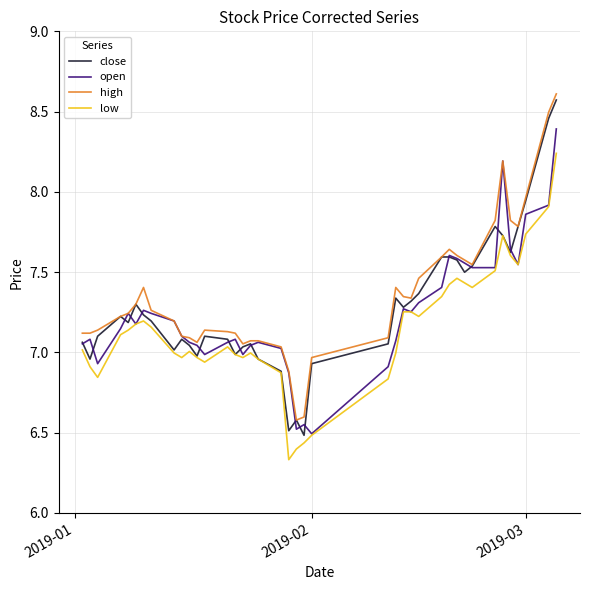

True or false: low and high intersect in this chart.

False